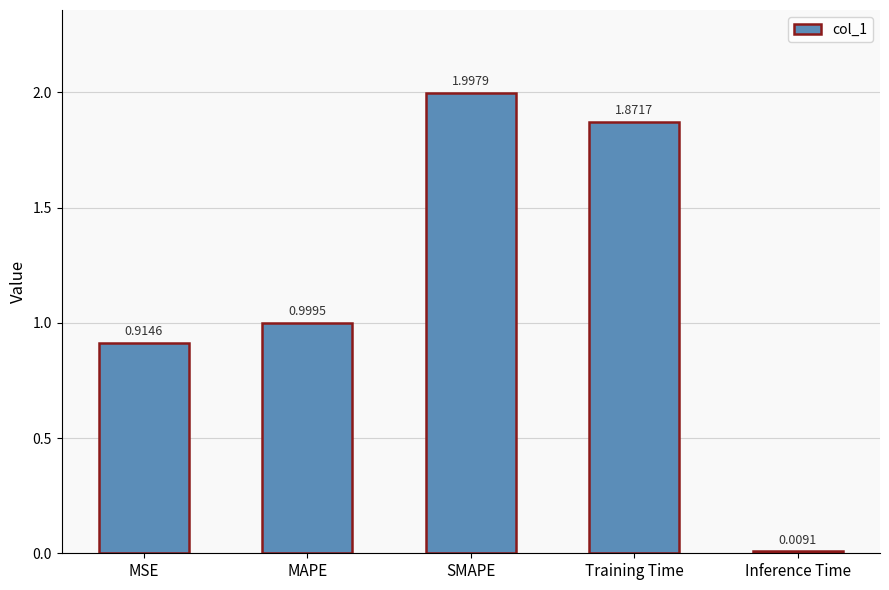

How many distinct data groups are displayed?

1